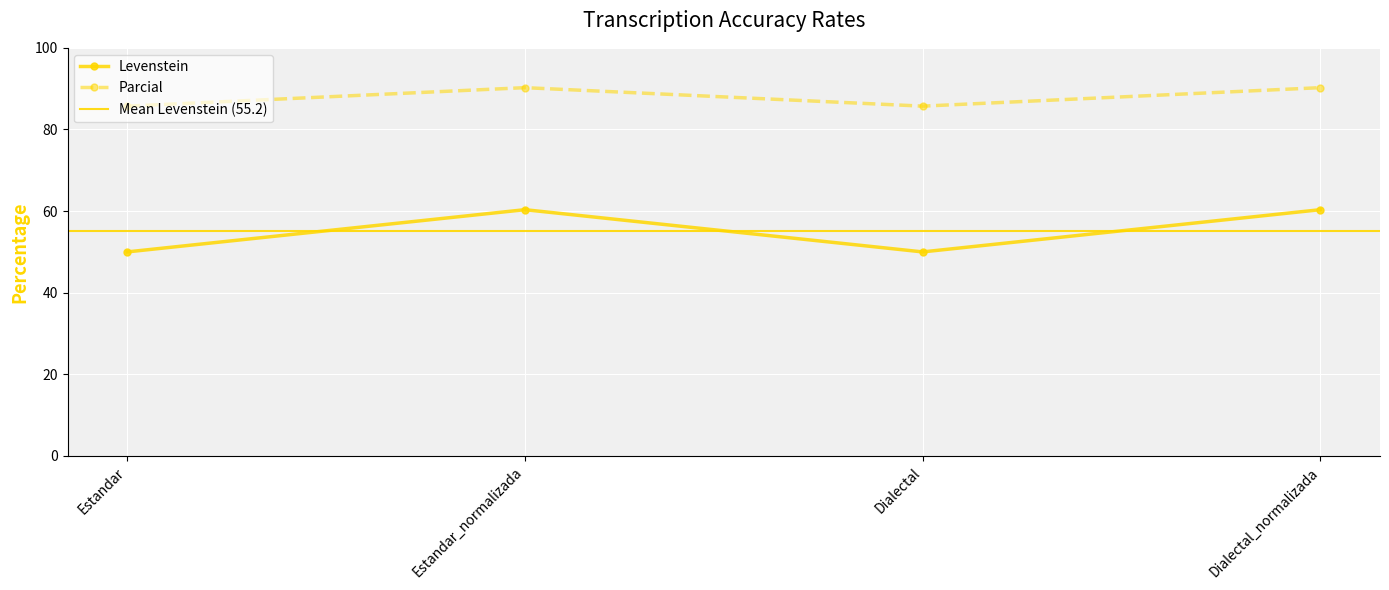

What value does the Parcial series have at Estandar?

85.7